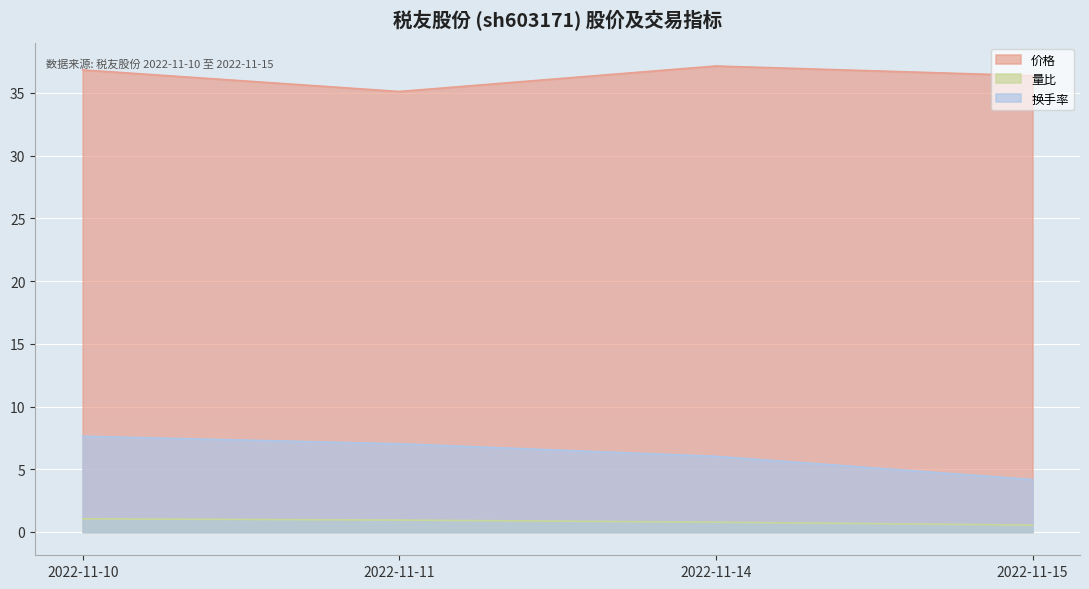

Rank the series at 2022-11-10 from highest to lowest value.

价格, 换手率, 量比